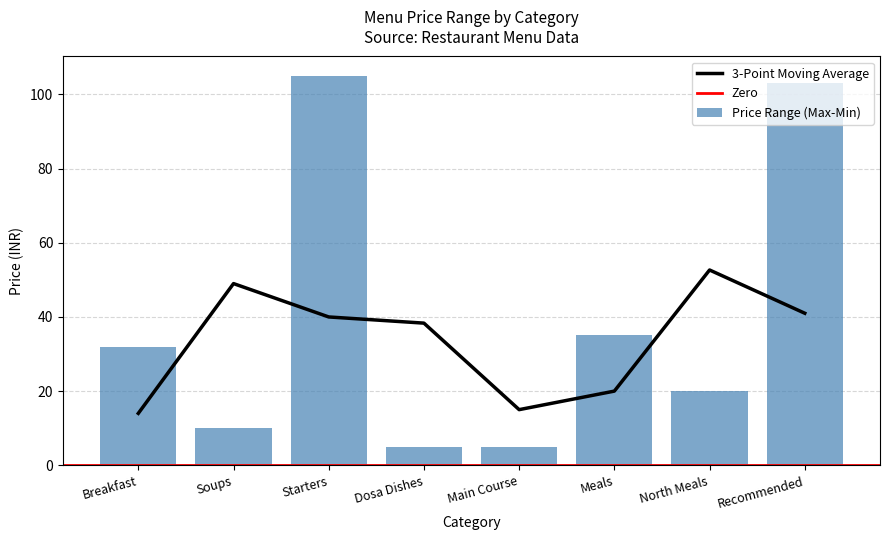

Count the number of categories in the chart.

8